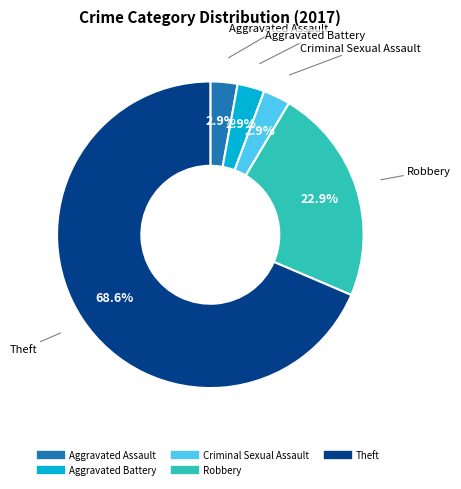

How many slices are in this pie chart?

5